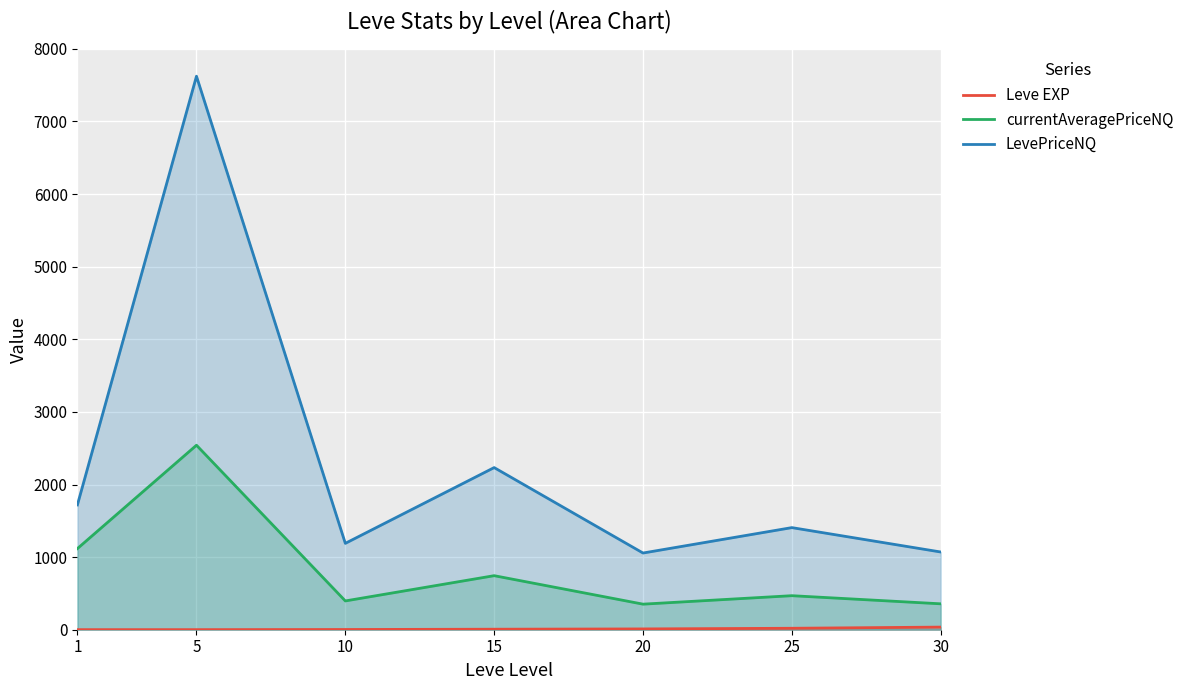

The value of Leve EXP at 30 is 36.0. True or false?

True